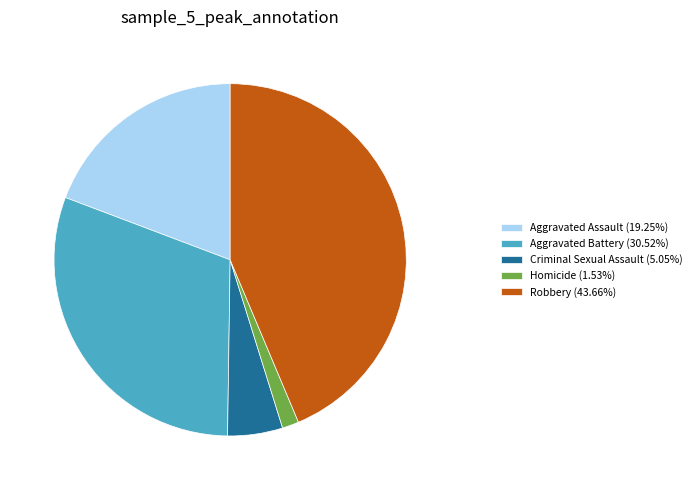

Is there any slice that represents more than half of the pie?

No